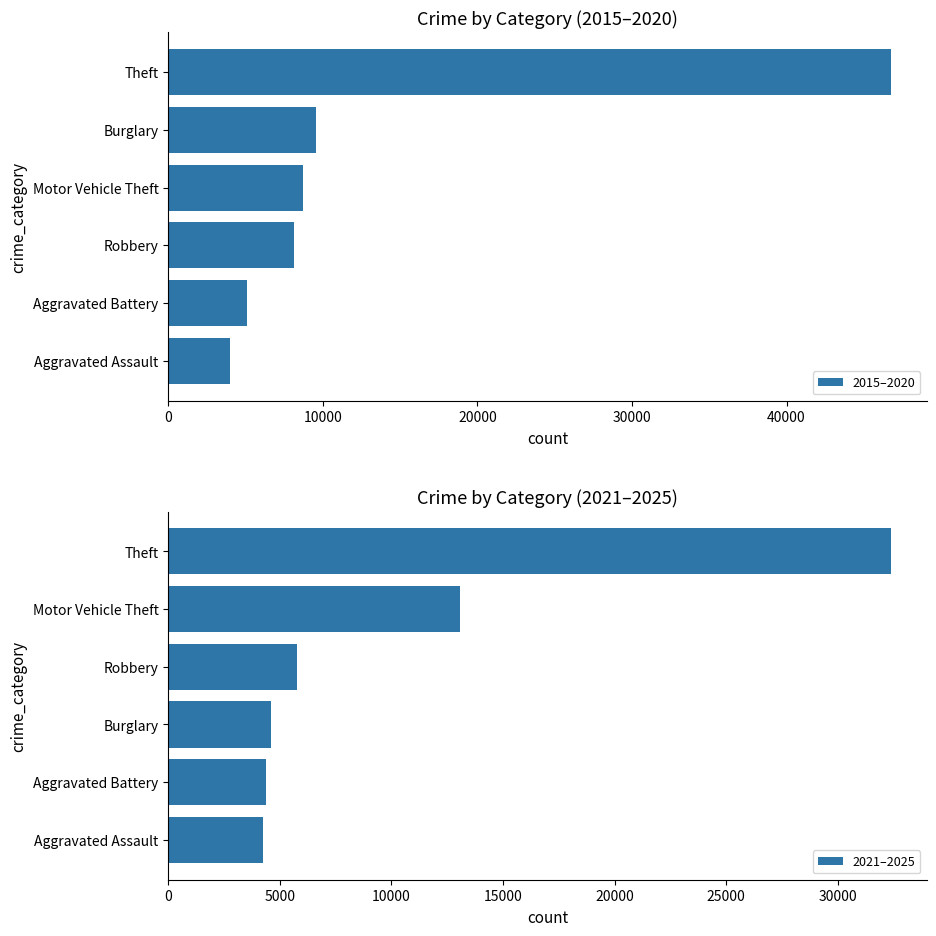

What is the minimum value for 2015–2020?

4029